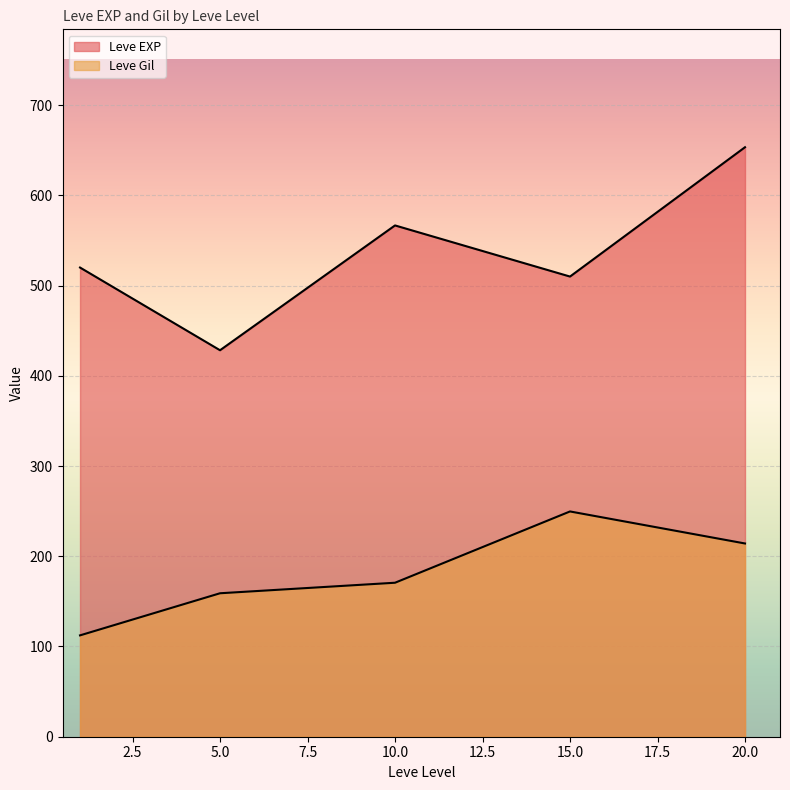

The value of Leve EXP at 15 is 414. True or false?

False